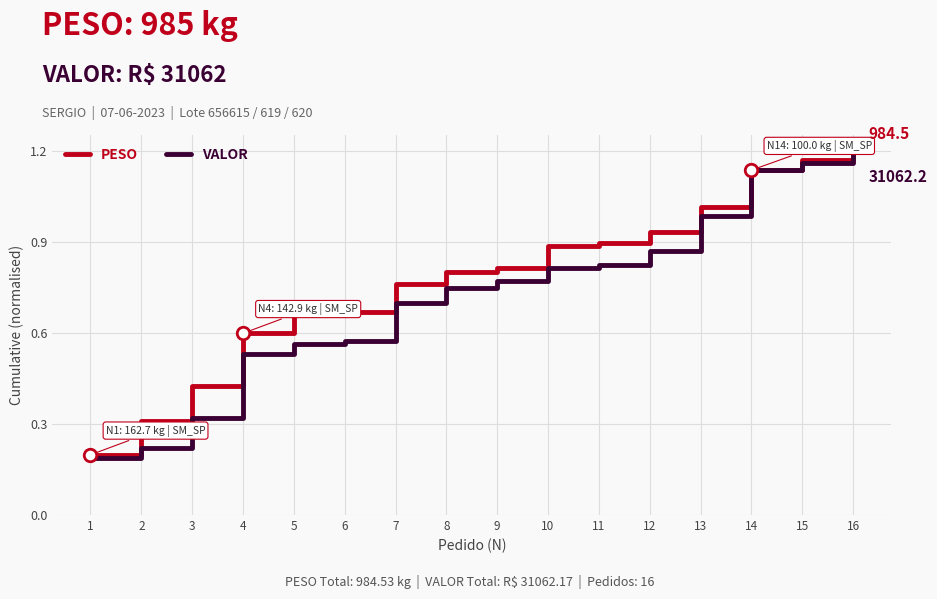

Is the value of VALOR at 8 greater than the value of PESO at 15?

No